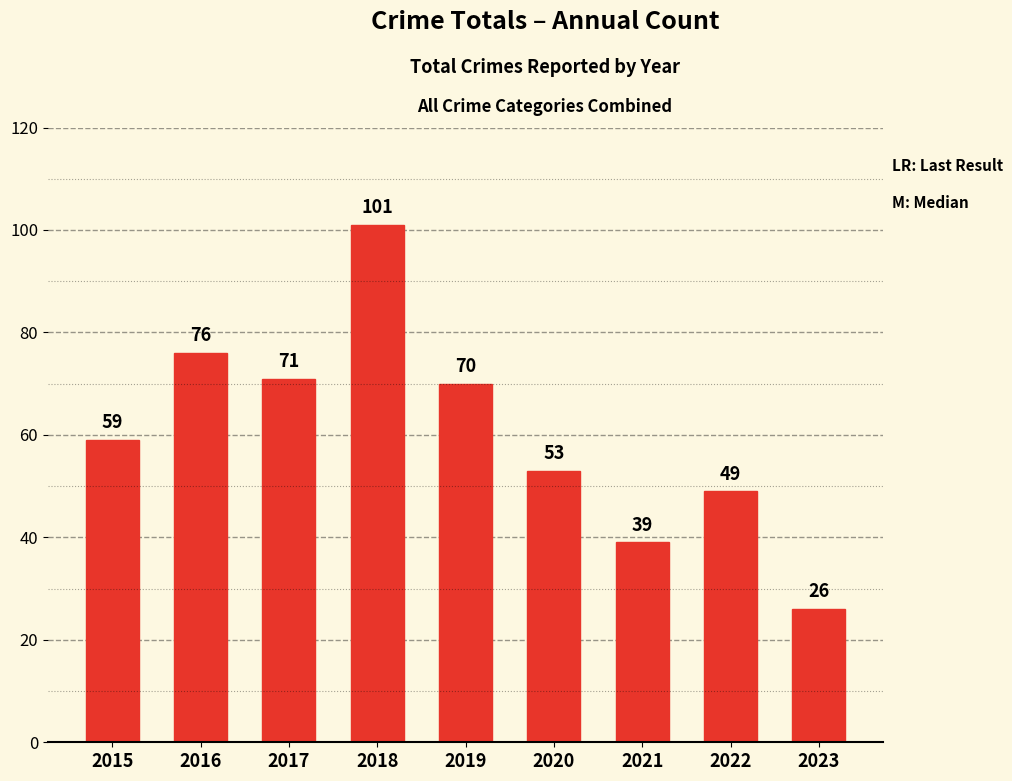

What is the value of the 3rd bar from the left?

71